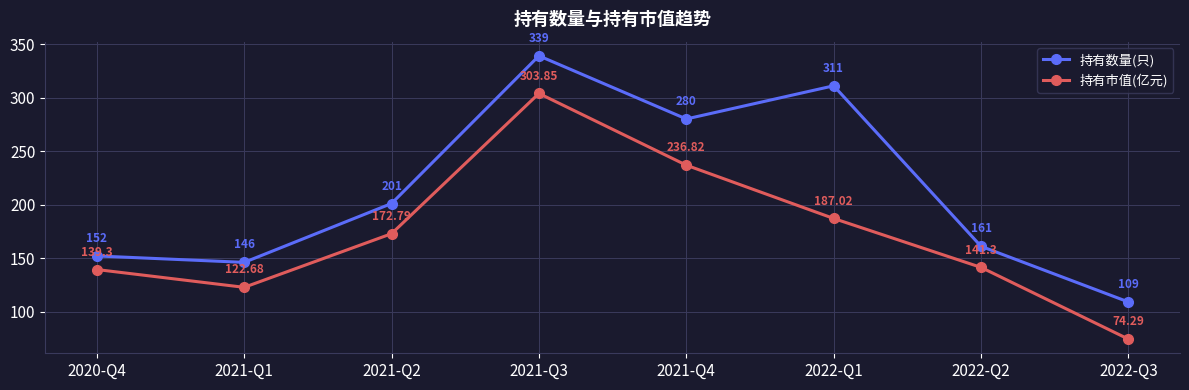

What are all the series names shown in the legend?

持有数量(只), 持有市值(亿元)